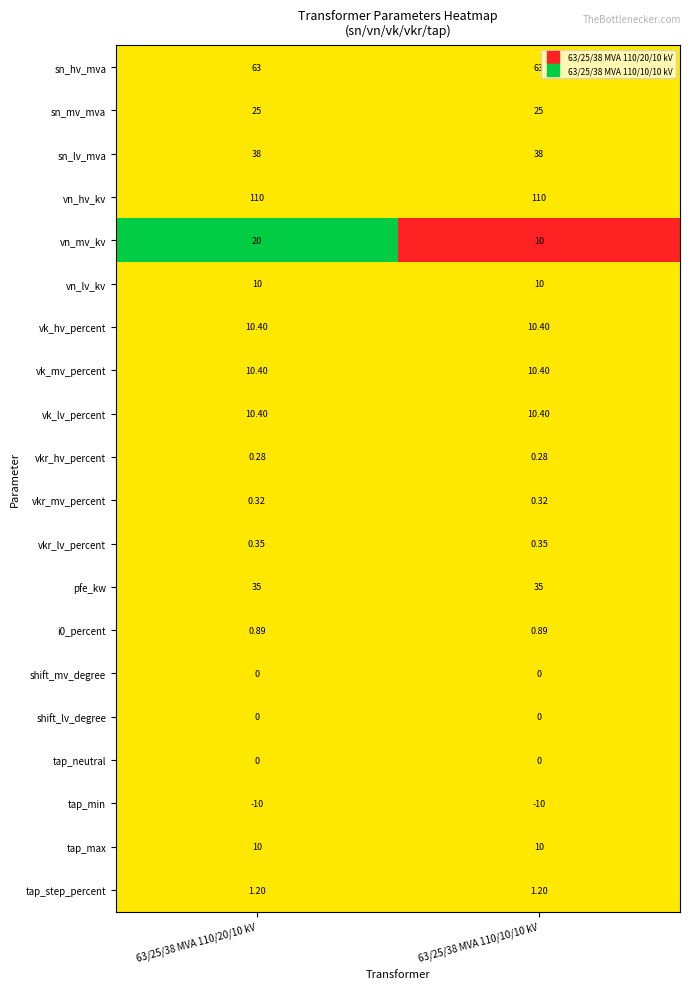

Which series changed the most between 63/25/38 MVA 110/20/10 kV and 63/25/38 MVA 110/10/10 kV?

vn_mv_kv